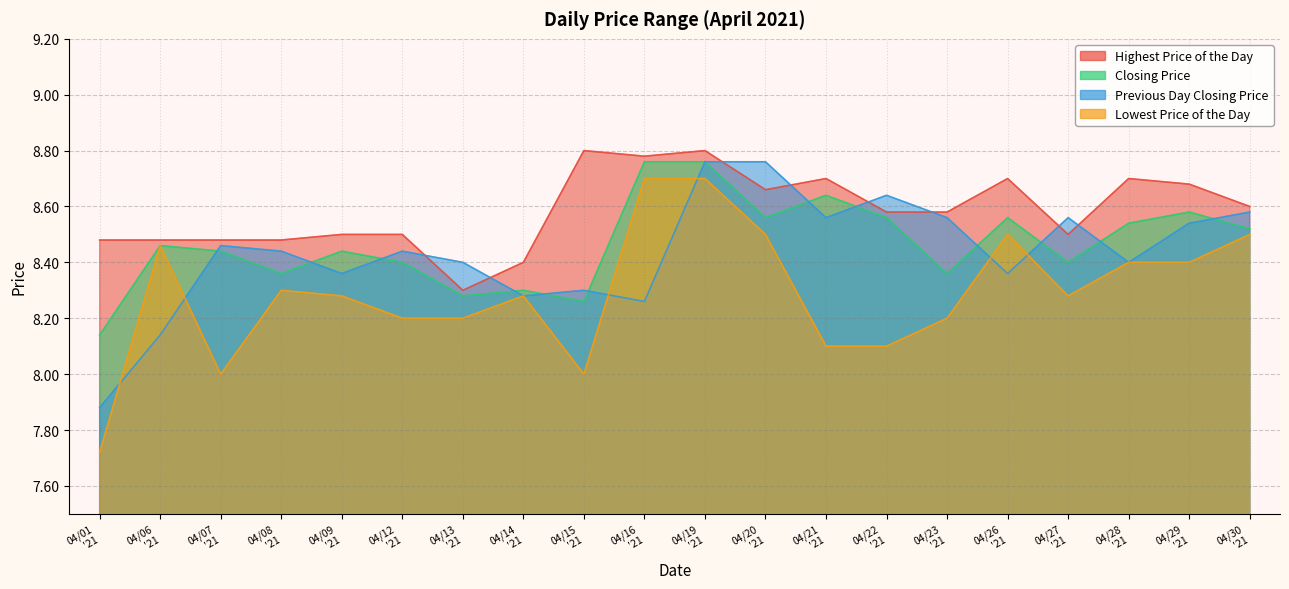

How many distinct data groups are displayed?

4